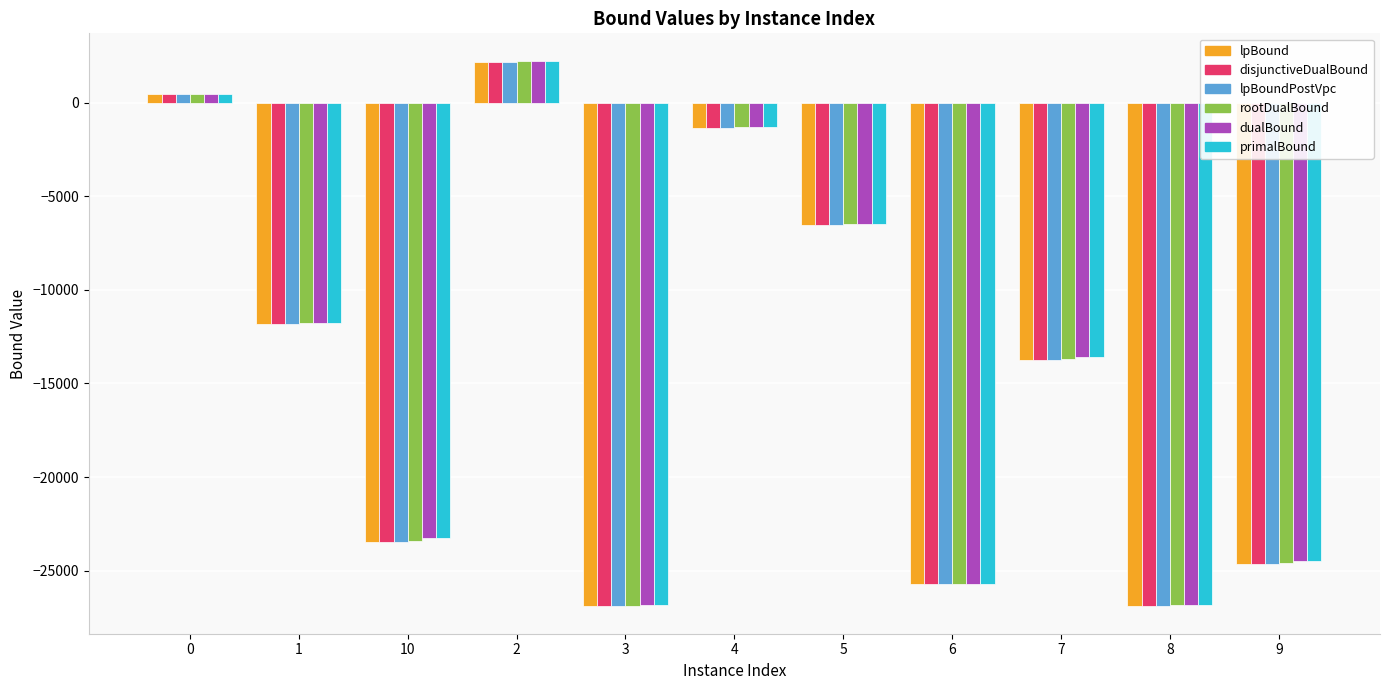

How many values in the lpBoundPostVpc series are below -13732?

6